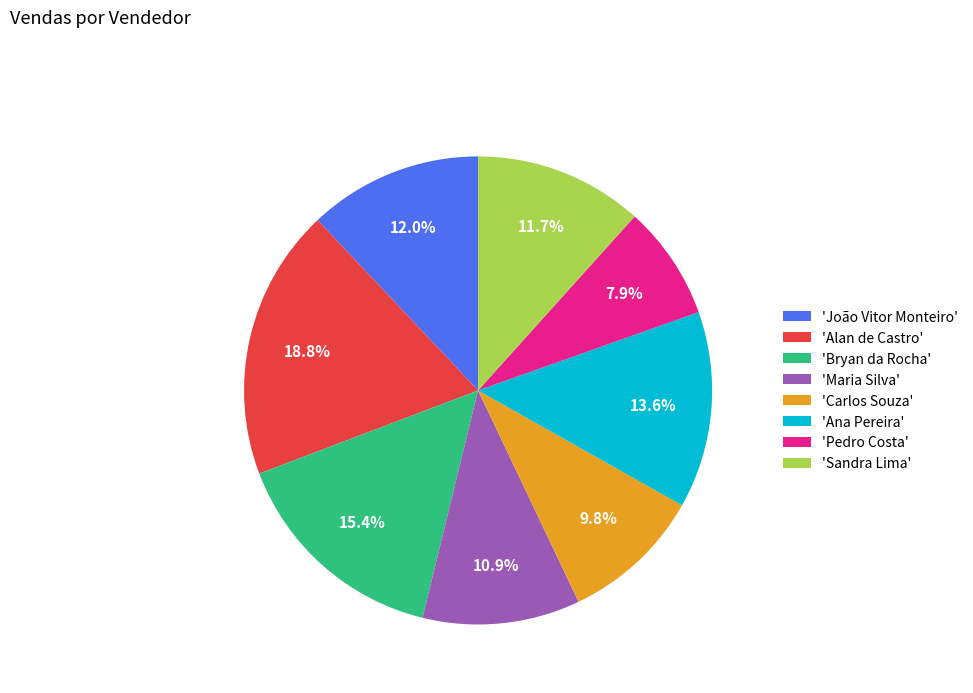

How many segments does this pie chart have?

8